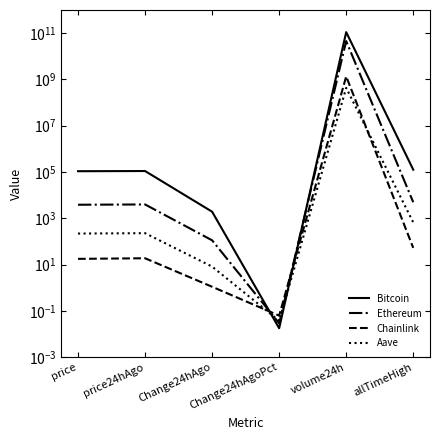

List the labels in order of Chainlink value, smallest first.

Change24hAgoPct, Change24hAgo, price, price24hAgo, allTimeHigh, volume24h